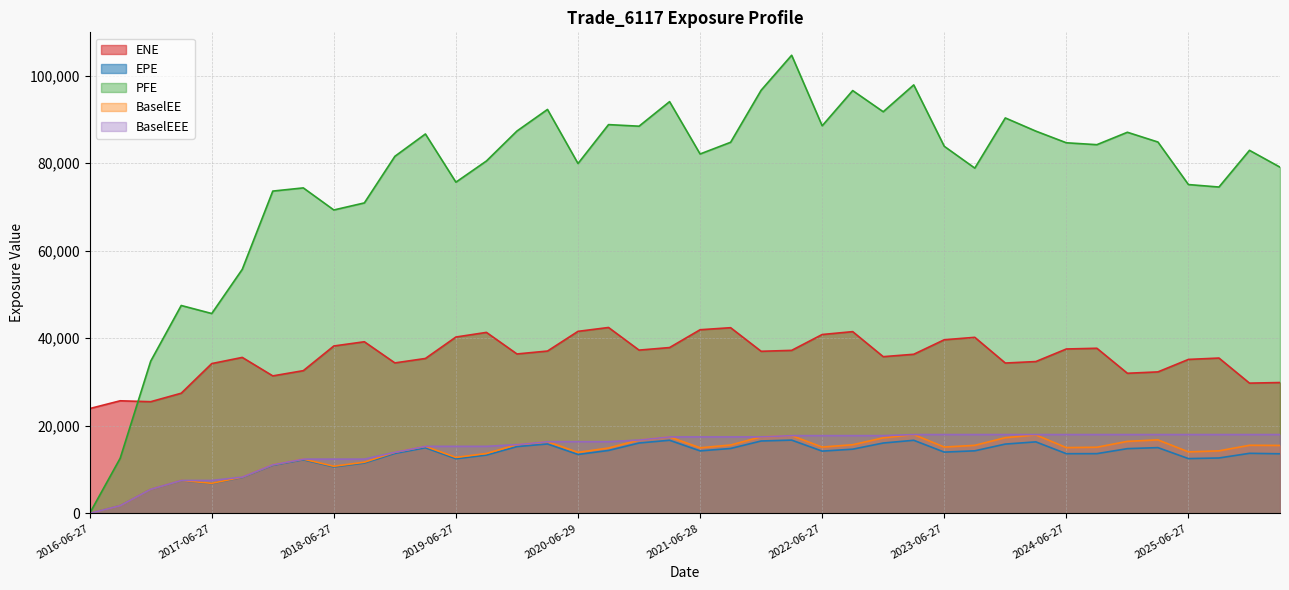

What are all the series names shown in the legend?

ENE, EPE, PFE, BaselEE, BaselEEE